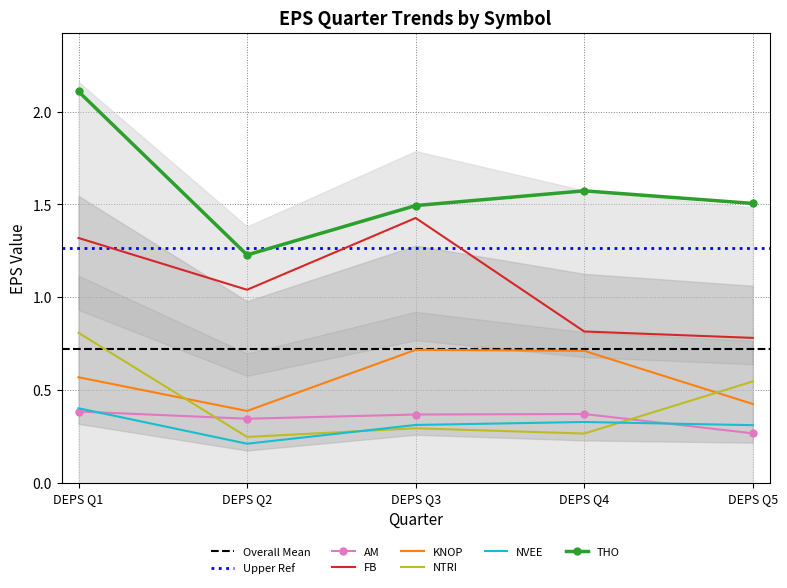

True or false: FB has more than 1 interior local peaks.

False